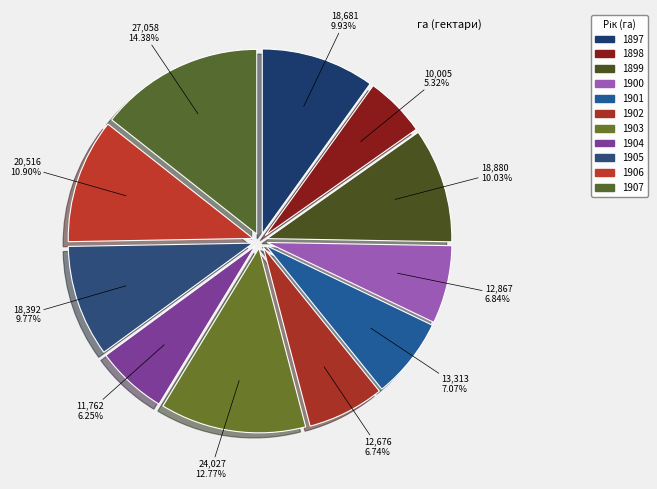

Does any single category account for the majority?

No